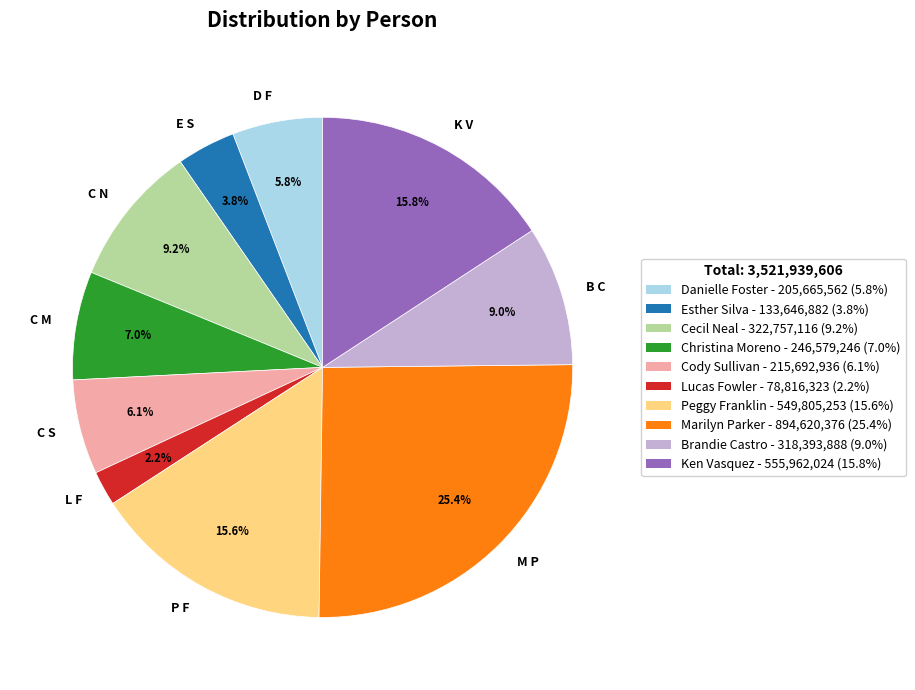

Approximately how many times larger is the value at Cecil Neal compared to Peggy Franklin?

0.6